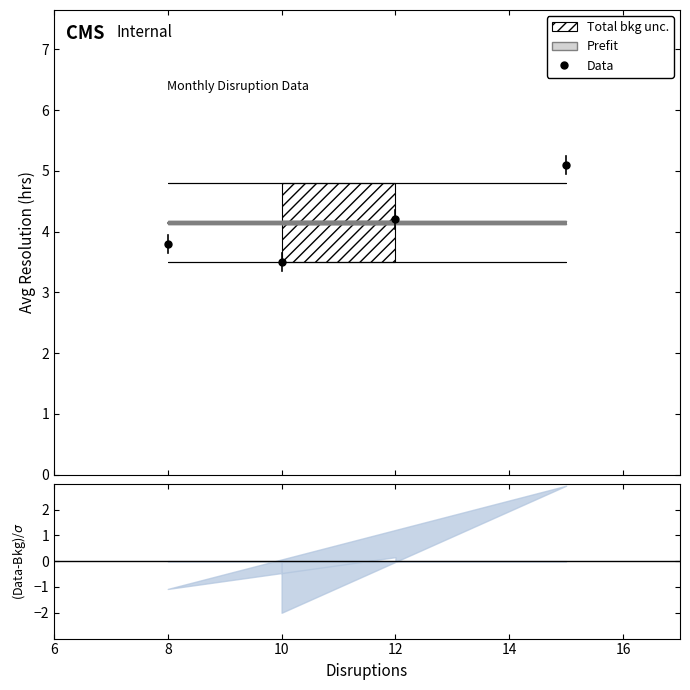

What is the value of the Data point at the 4th from the left?

5.1